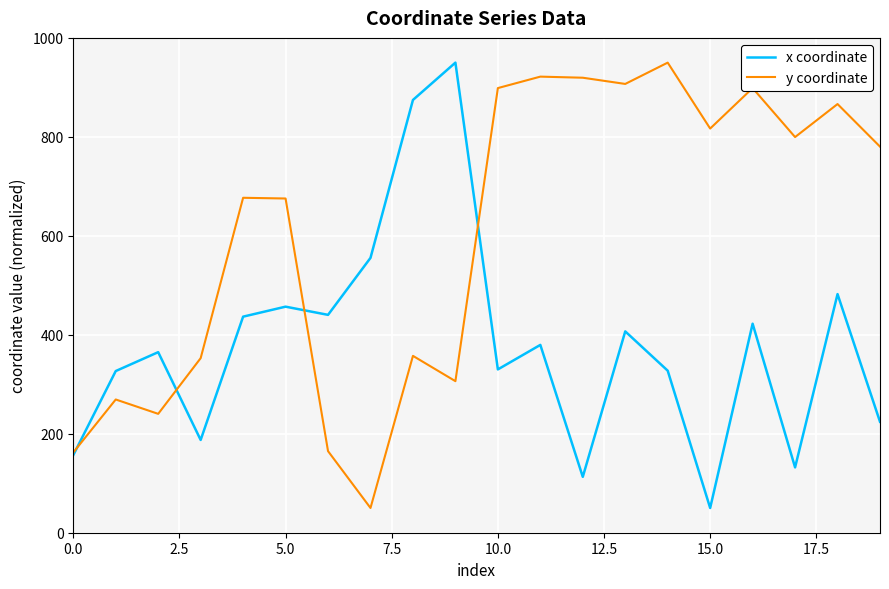

What is the greatest value displayed?

950.0